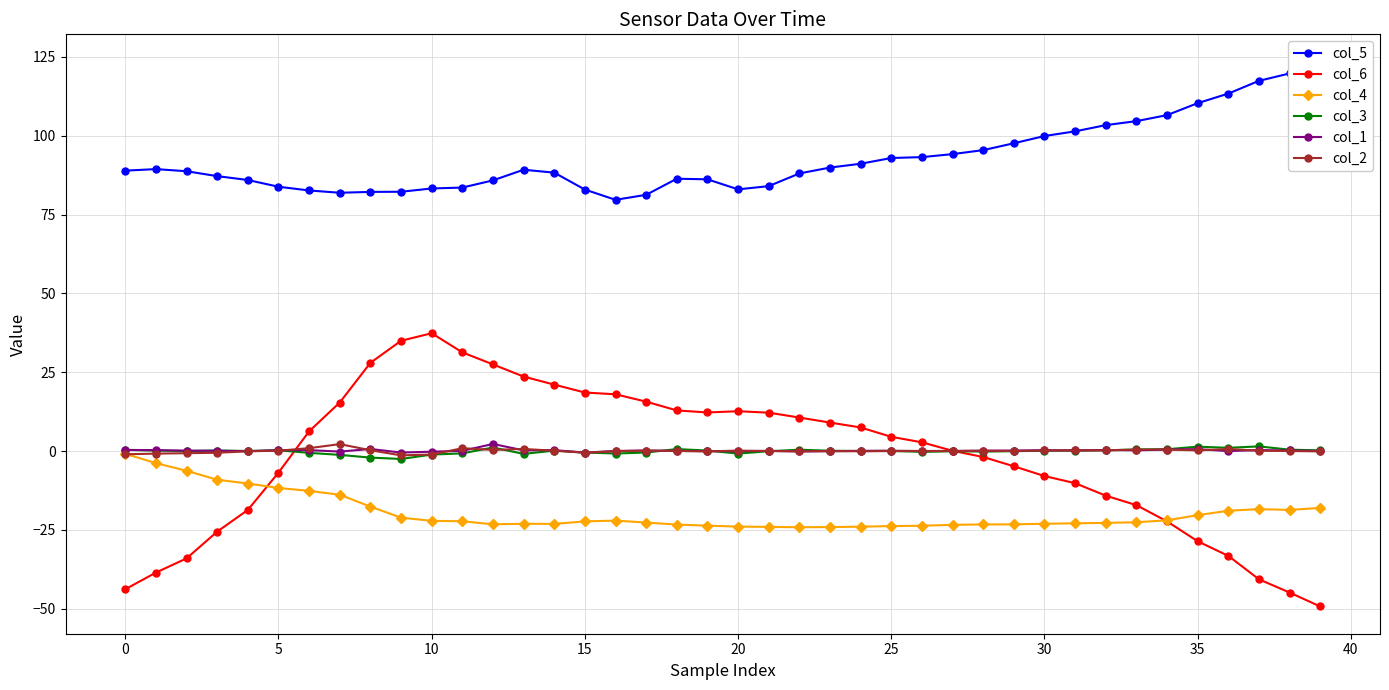

True or false: col_6 has more than 0 interior local peaks.

True